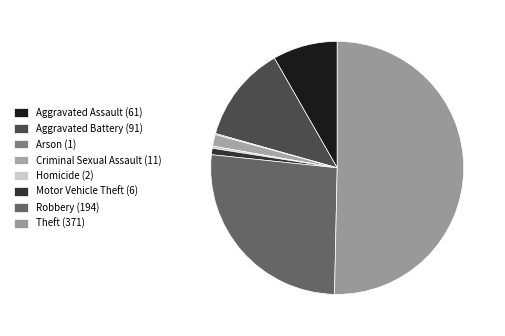

Count the number of slices in the pie.

8